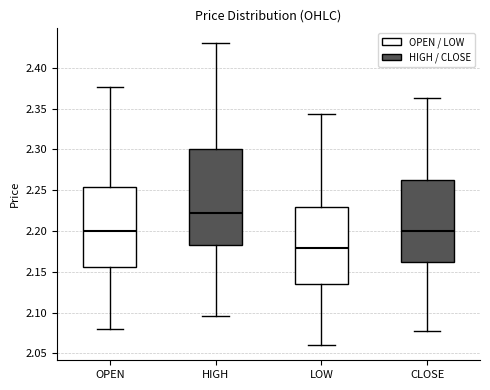

Where is the lower edge of the box for HIGH on the y-axis? The values are not printed on the chart, so give them approximately, as read against the axis.

2.185